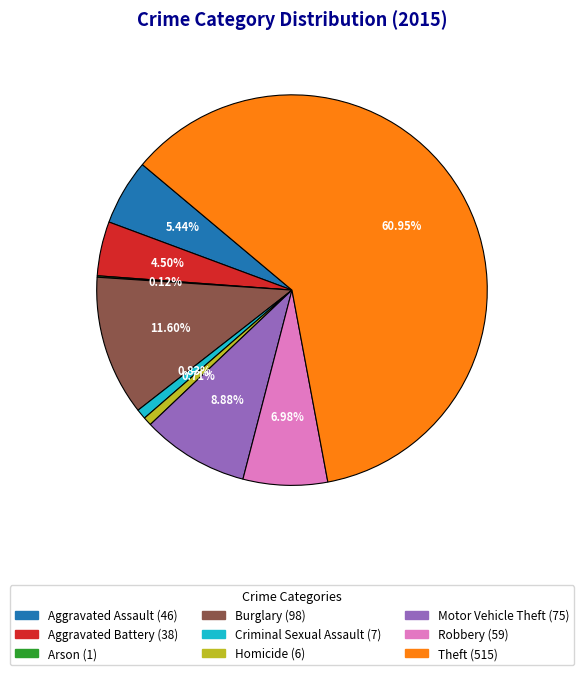

What is the largest slice in the pie chart?

Theft